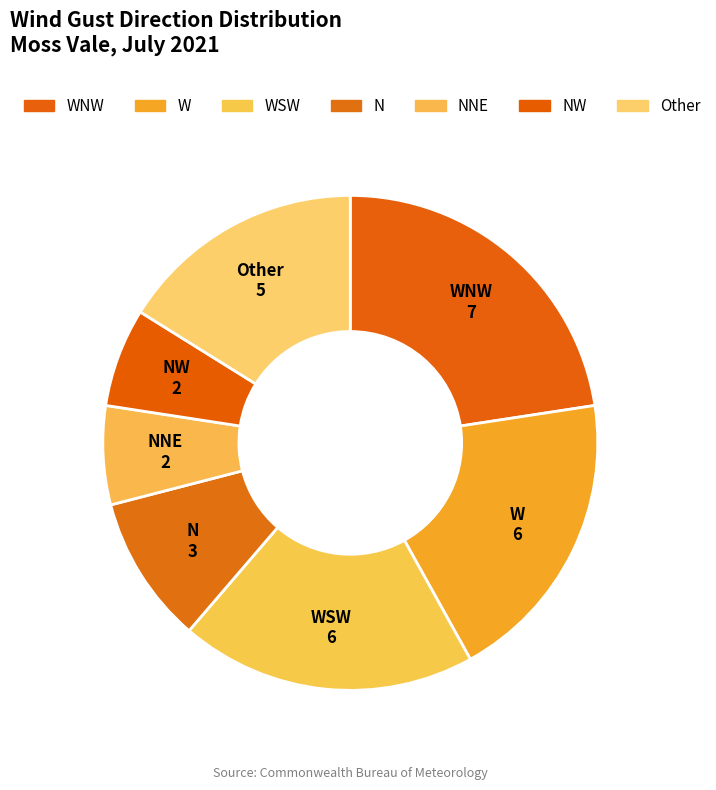

Is it true that W is 33% of the pie?

False